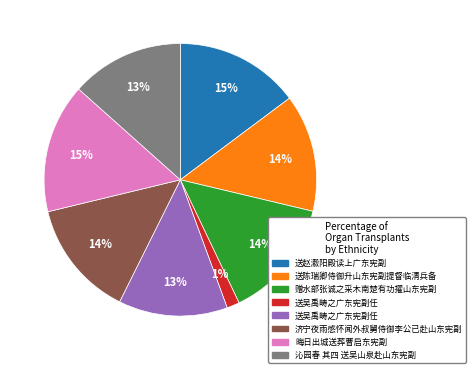

To the nearest percent, what is the average slice percentage?

12%